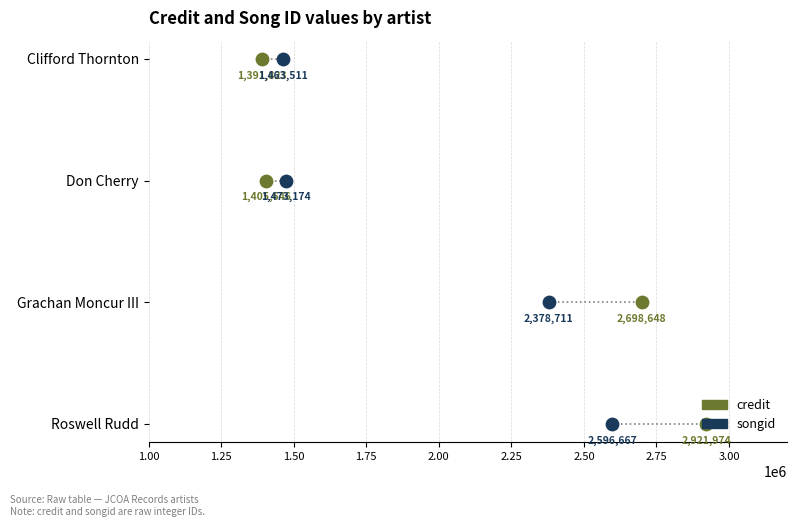

What are all the series names shown in the legend?

credit, songid